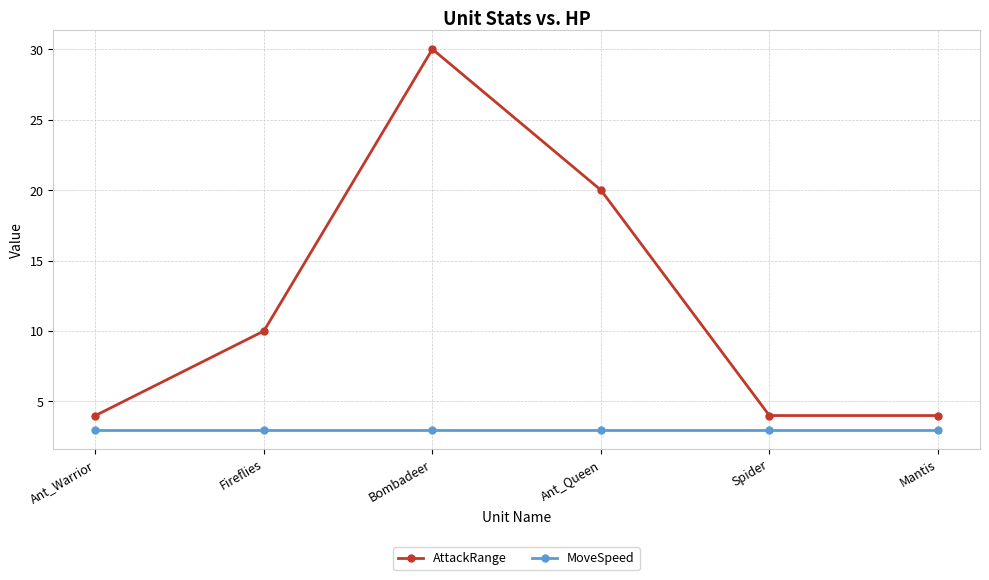

Count the number of data series in this chart.

2